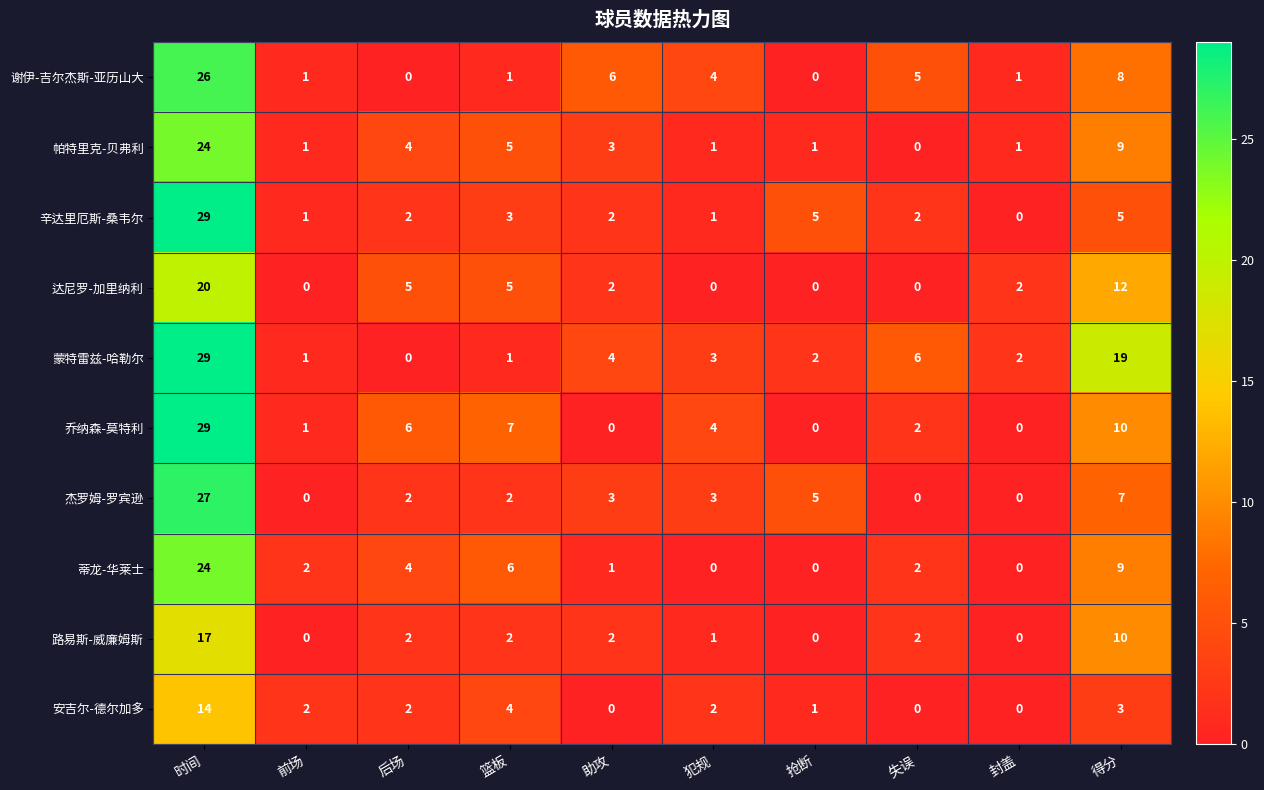

What is the difference between the maximum and minimum values in the 谢伊-吉尔杰斯-亚历山大 series?

26